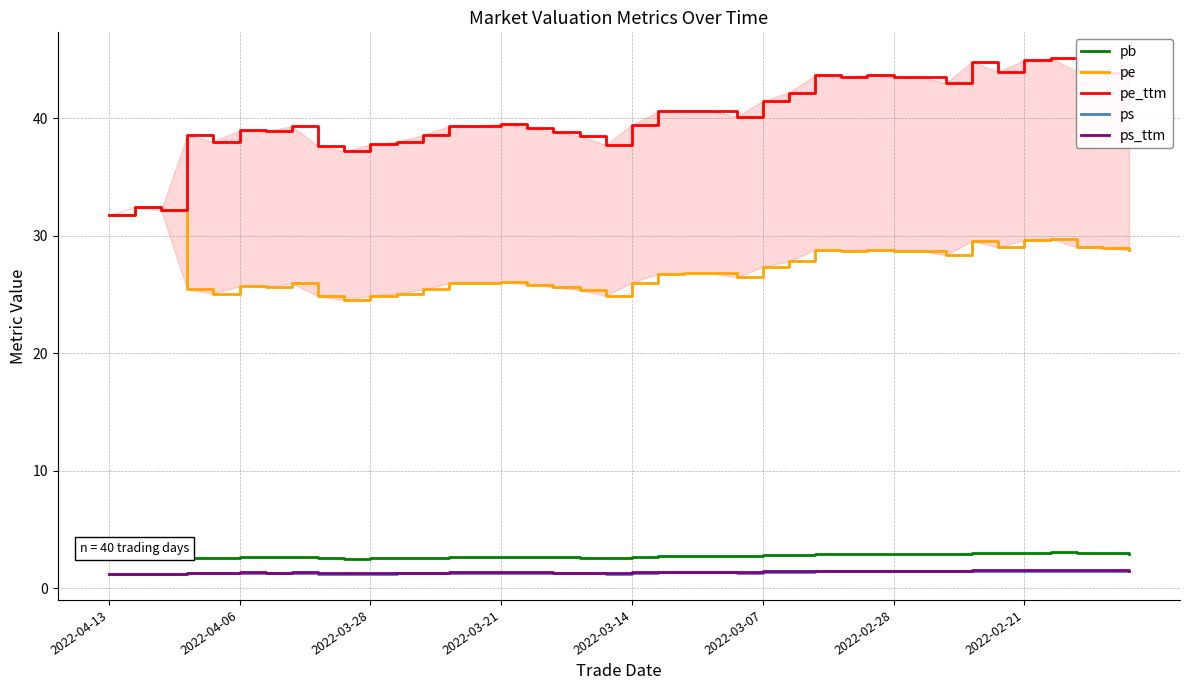

What are all the series names shown in the legend?

pb, pe, pe_ttm, ps, ps_ttm